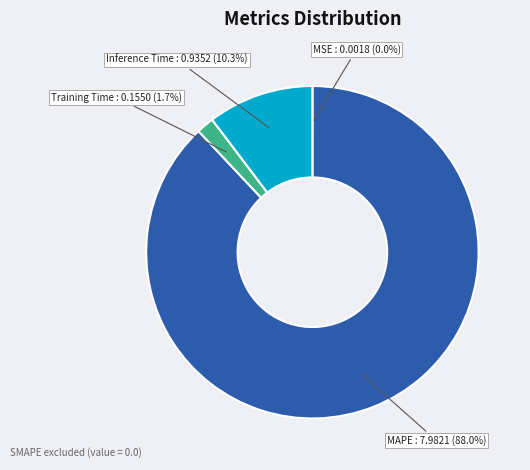

To the nearest percent, what is the difference between the largest and smallest slice percentages?

88%